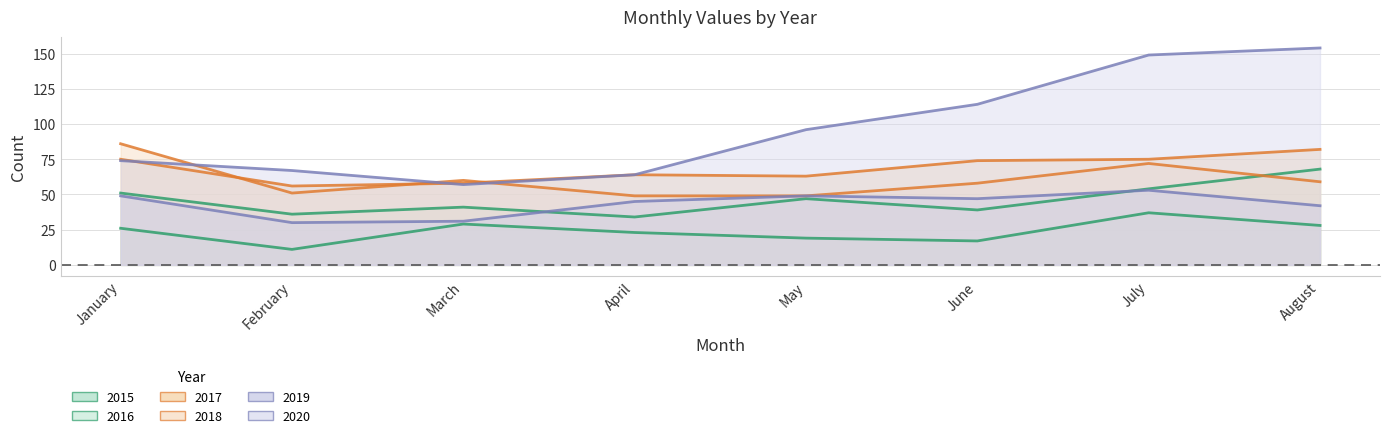

List the series in order of their peak value, highest first.

2020, 2018, 2017, 2016, 2019, 2015